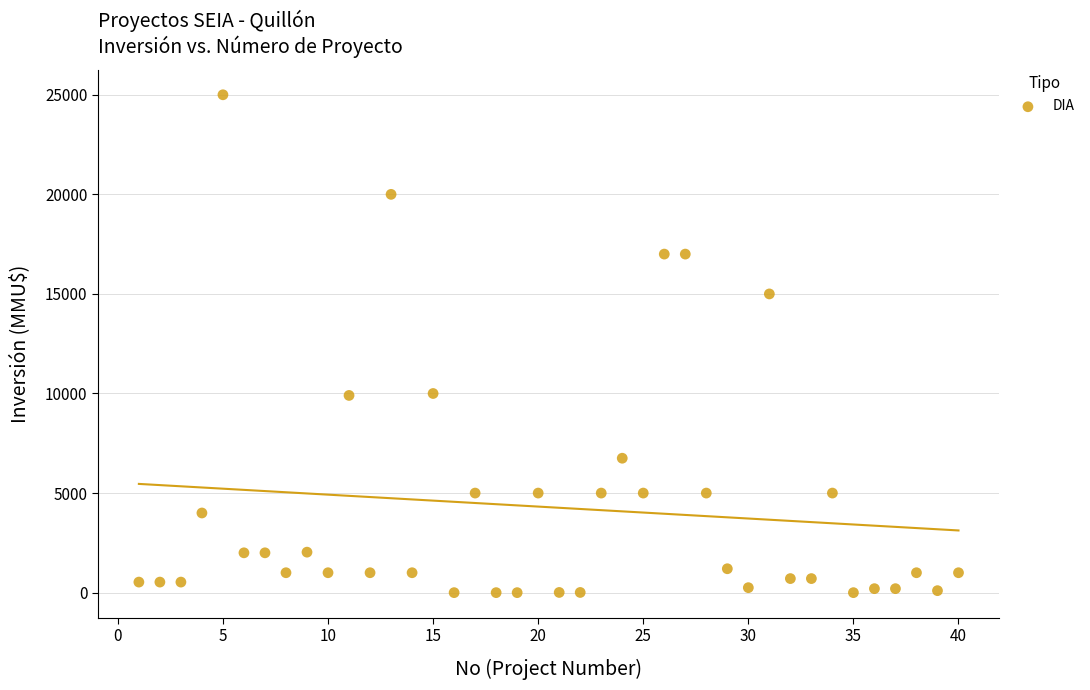

What is the range of X values (max minus min)?

39